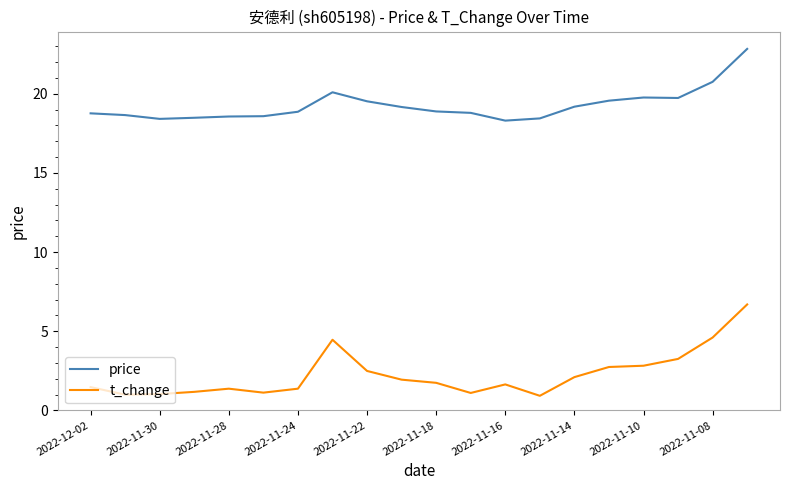

What is the difference between the maximum and minimum values in the price series?

4.5